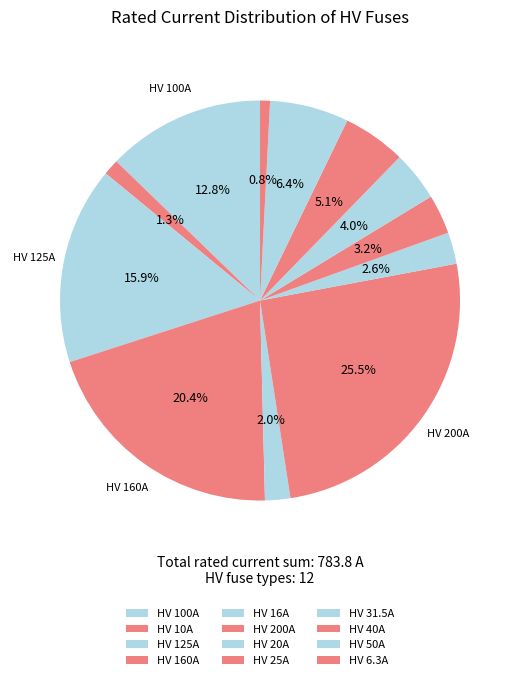

Which slice is the largest?

HV 200A